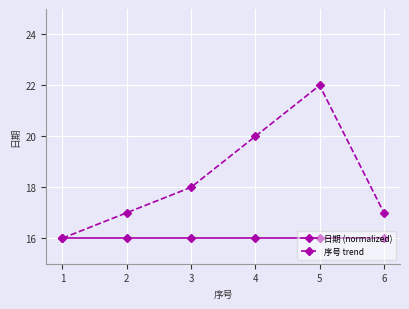

How many series are shown in this chart?

2